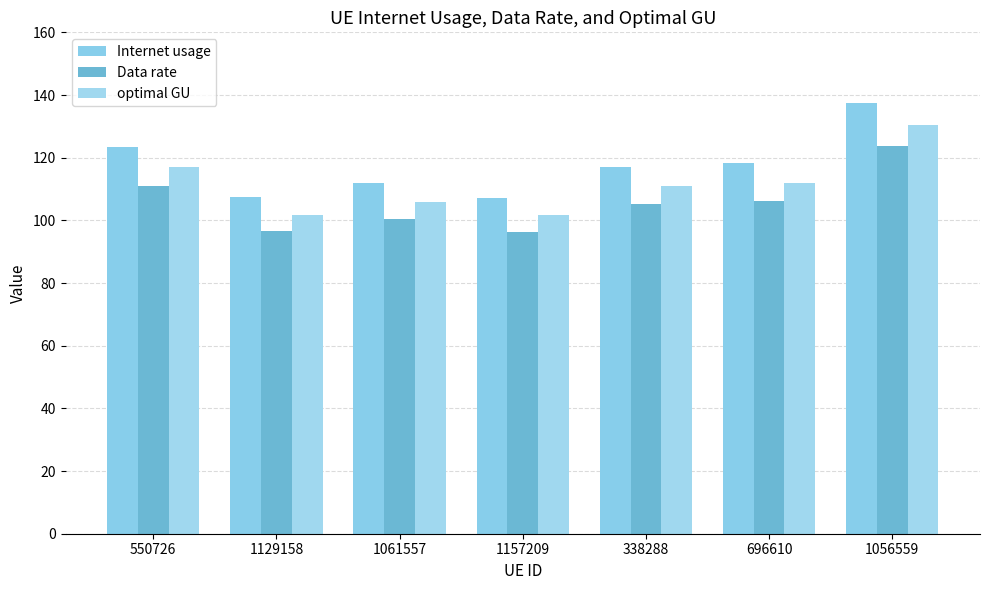

At which label does optimal GU first exceed 110?

550726